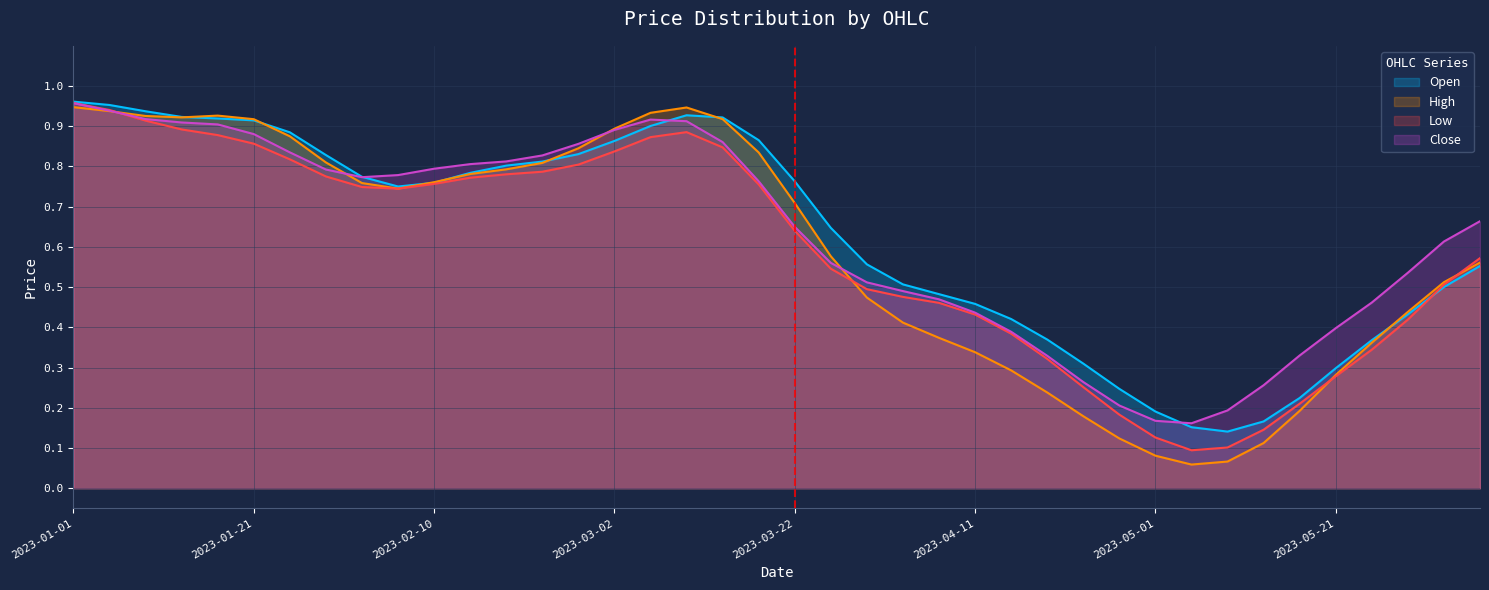

True or false: High and Low cross at least once.

True